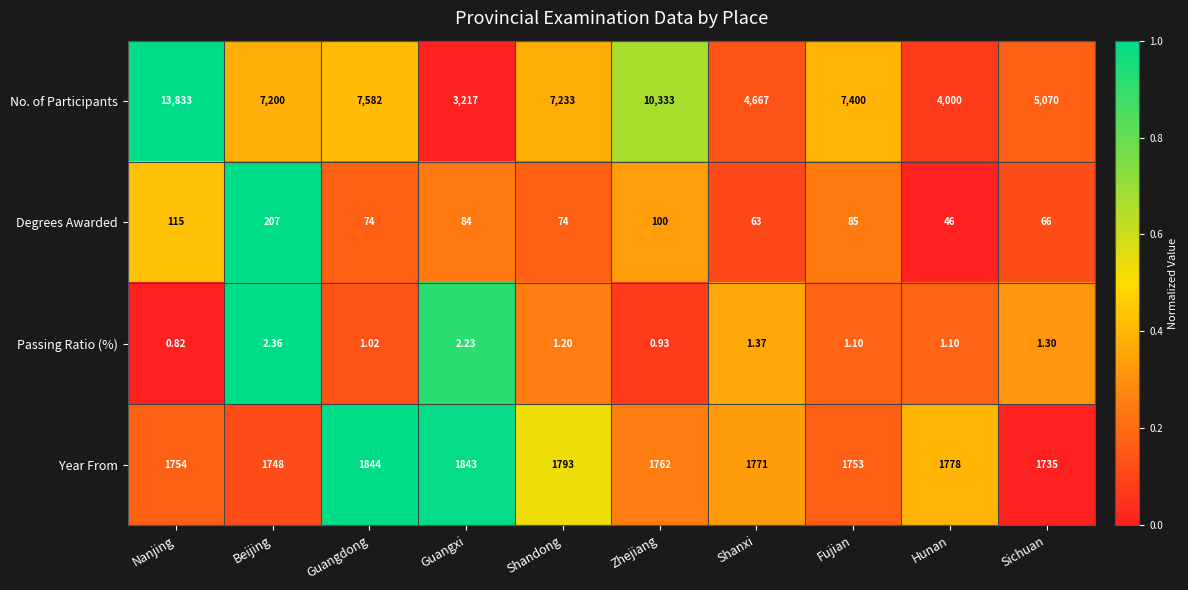

Which series changed the most between Shanxi and Hunan?

No. of Participants